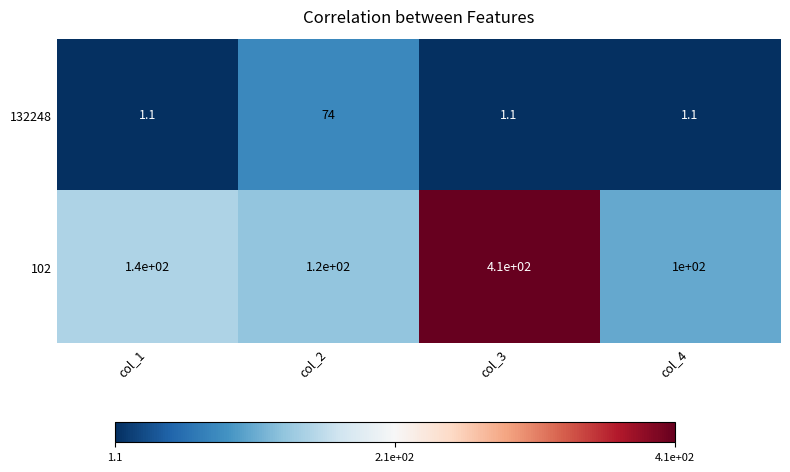

Reading left to right, what are all the values shown in this chart?

132248: col_1=1.1	col_2=74.0	col_3=1.1	col_4=1.1
102: col_1=140.0	col_2=120.0	col_3=410.0	col_4=100.0